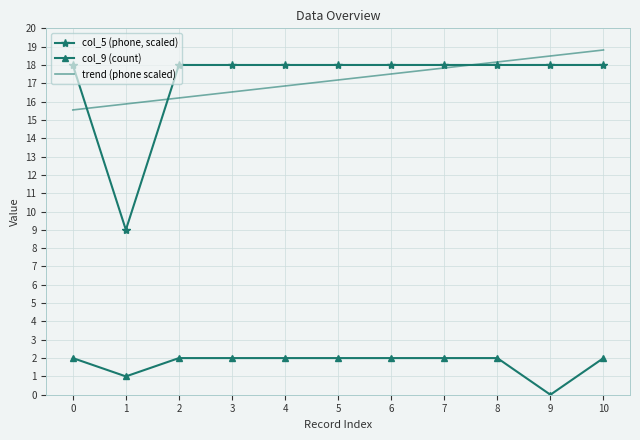

What is the sum of the trend (phone scaled) values at 0 and 8?

33.7